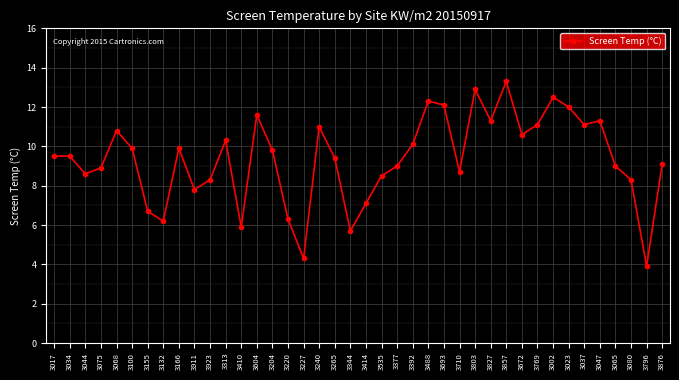

What is the label of the 32nd point from the left?

3769